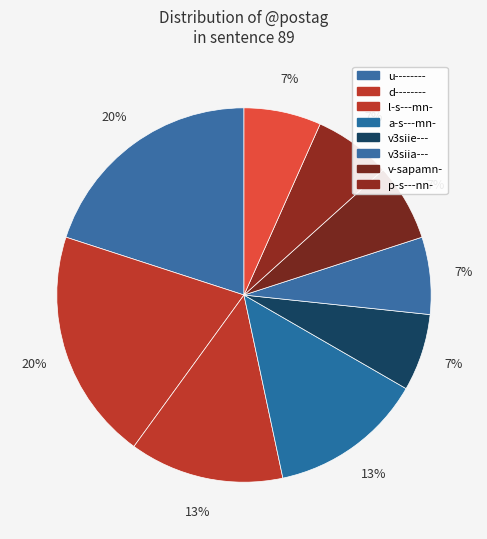

Which slice is the largest?

u--------